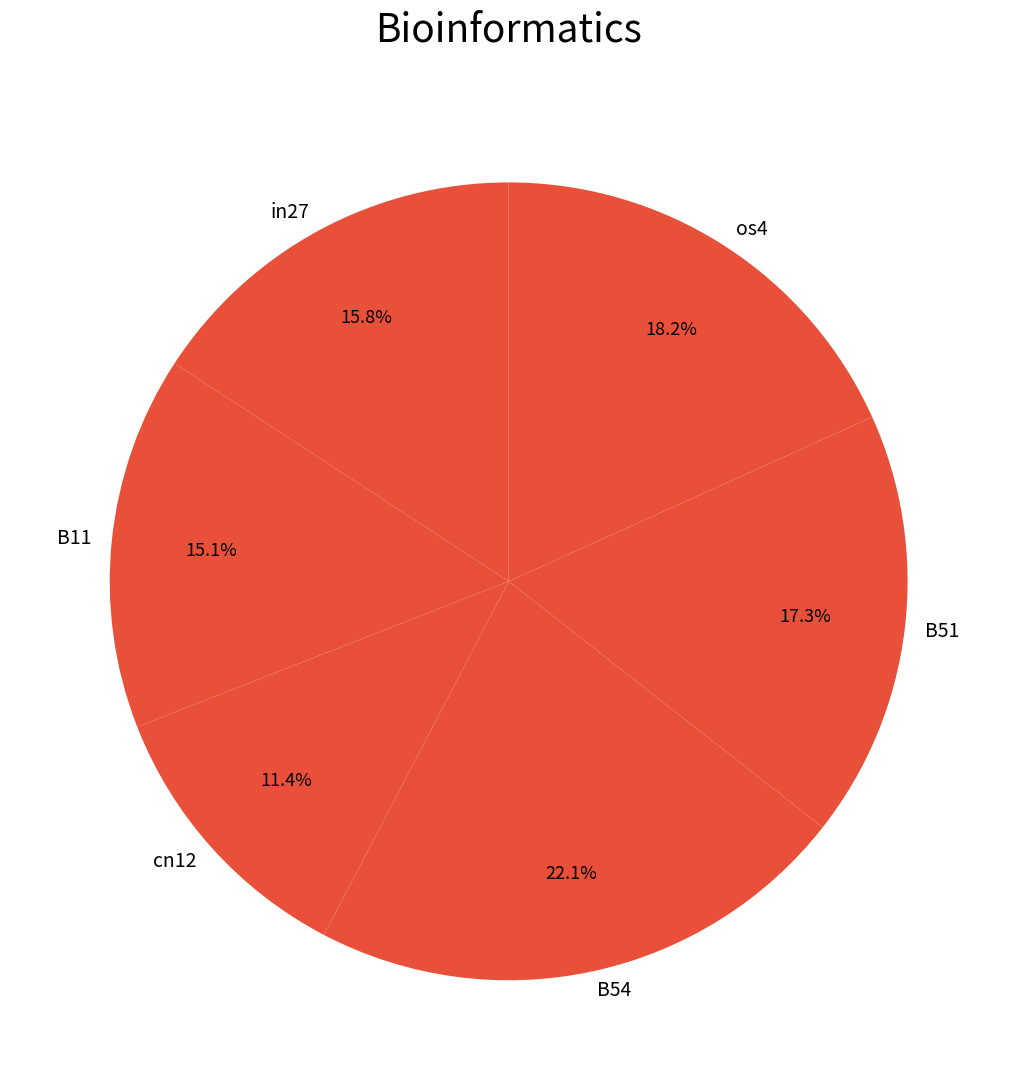

The os4 slice represents 8% of the pie. True or false?

False